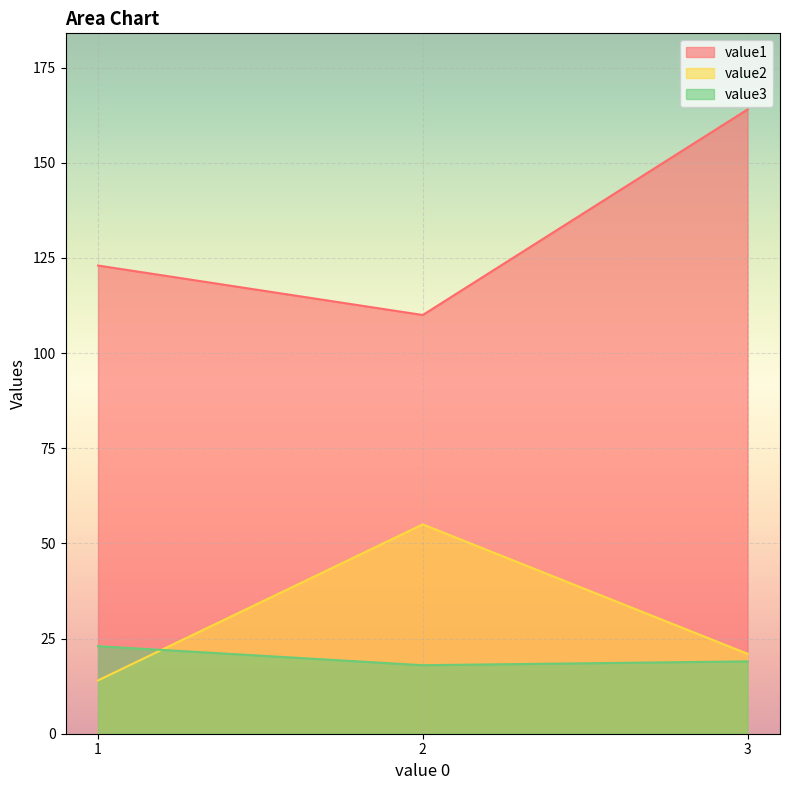

How many value1 values are between 110 and 164?

3